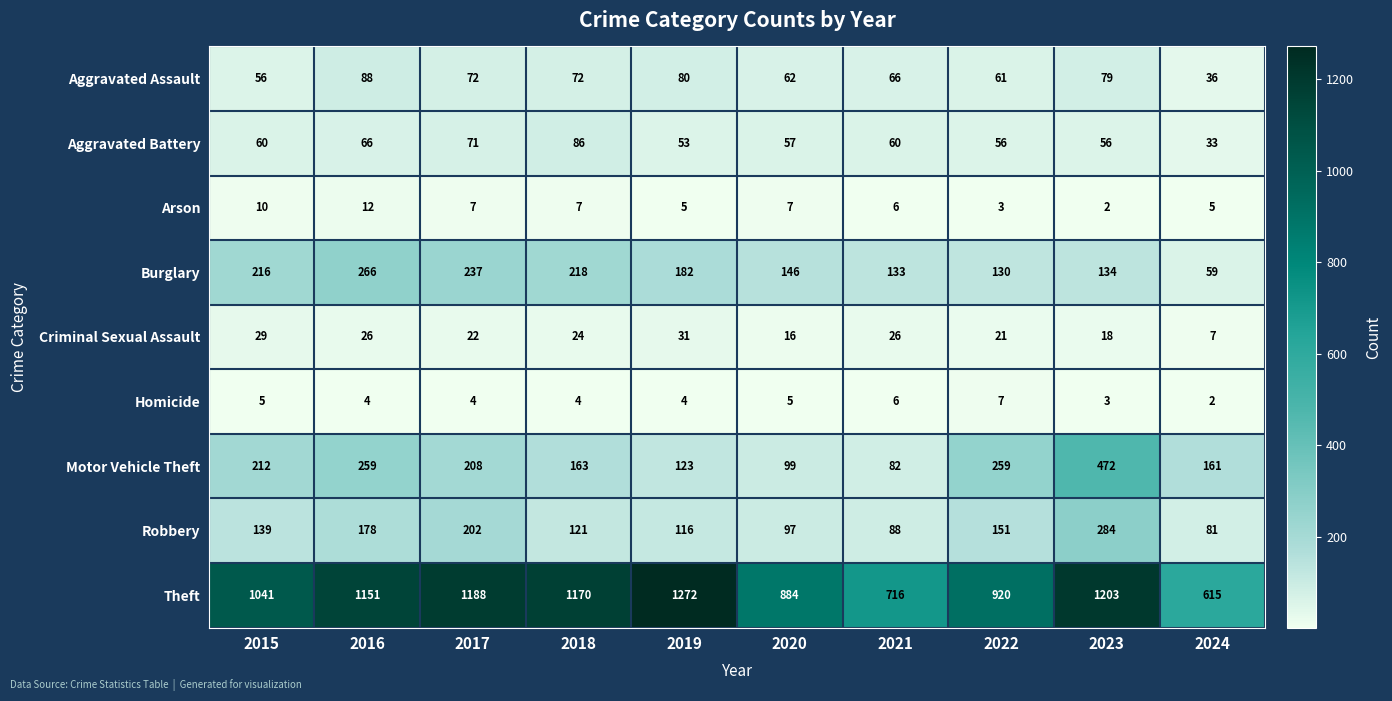

The Criminal Sexual Assault series shows 21 at 2022. True or false?

True